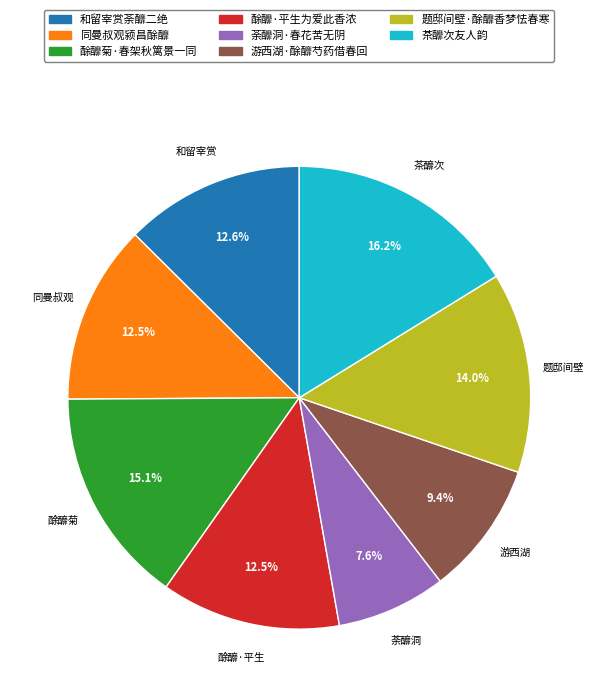

How many segments does this pie chart have?

8